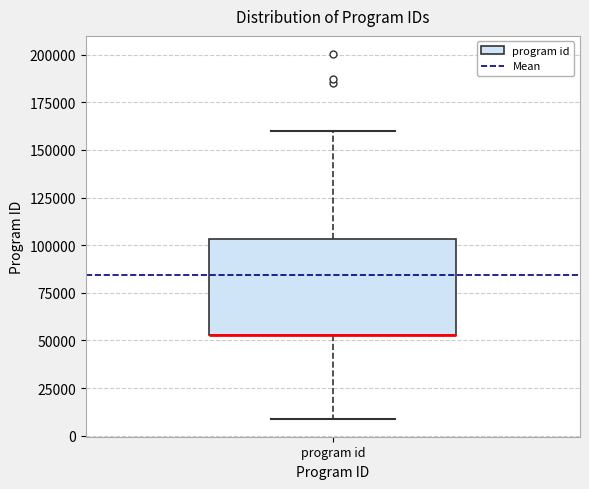

Read this box plot against the y-axis: the position of the median line, the range covered by the box, and the ends of both whiskers. The values are not printed on the chart, so give them approximately, as read against the axis.

median 55000 (drawn on the box's lower edge), box 55000 to 105000, whiskers 10000 to 160000